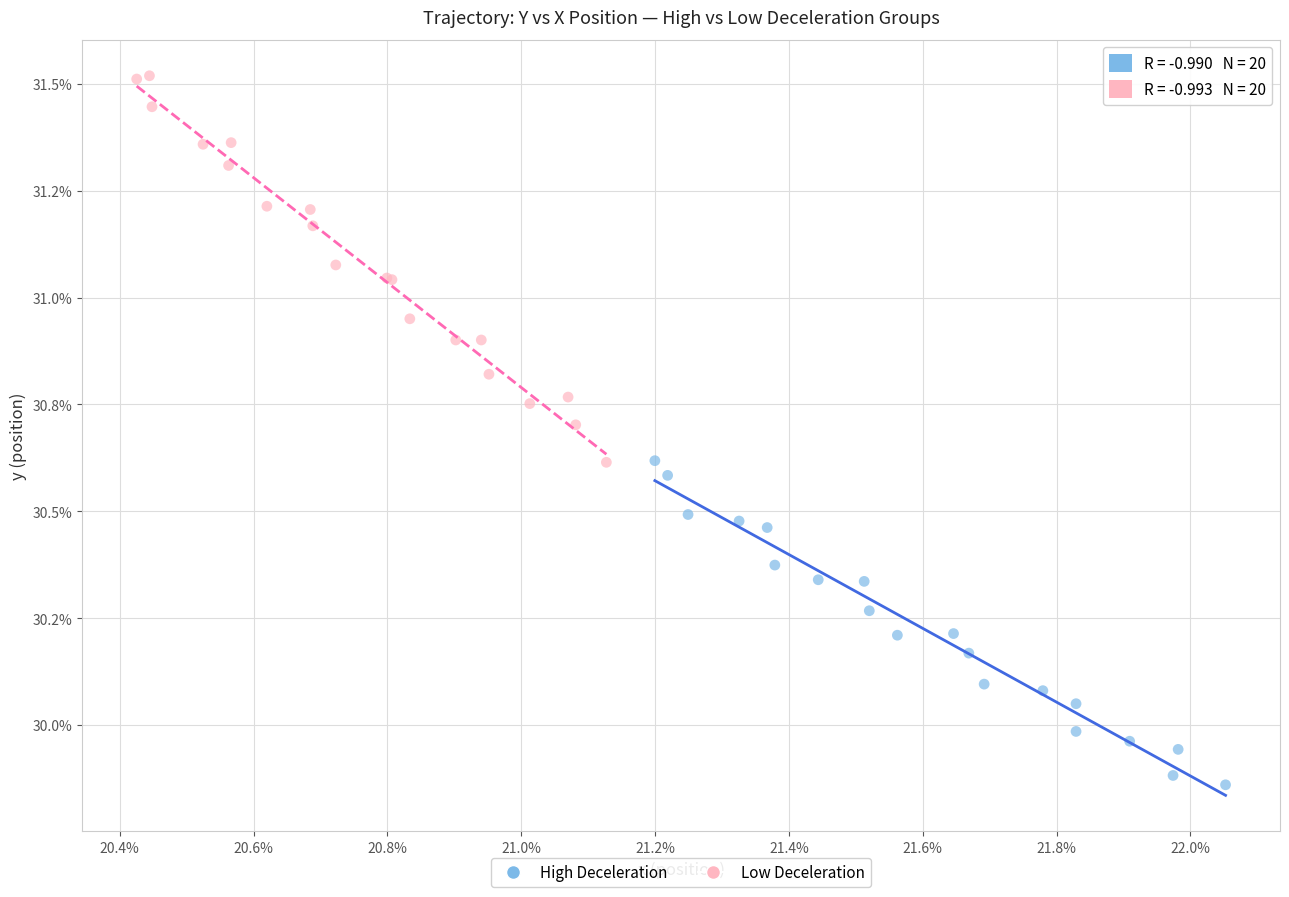

What are all the series names shown in the legend?

High Deceleration, Low Deceleration